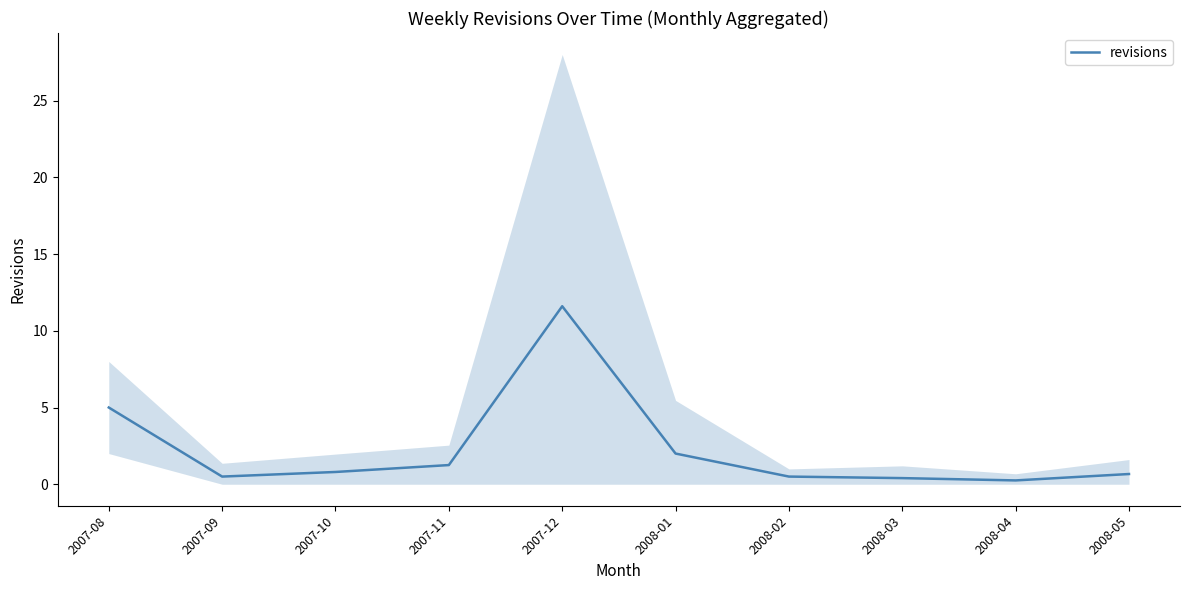

The value at 2008-05 is 0.7. True or false?

True